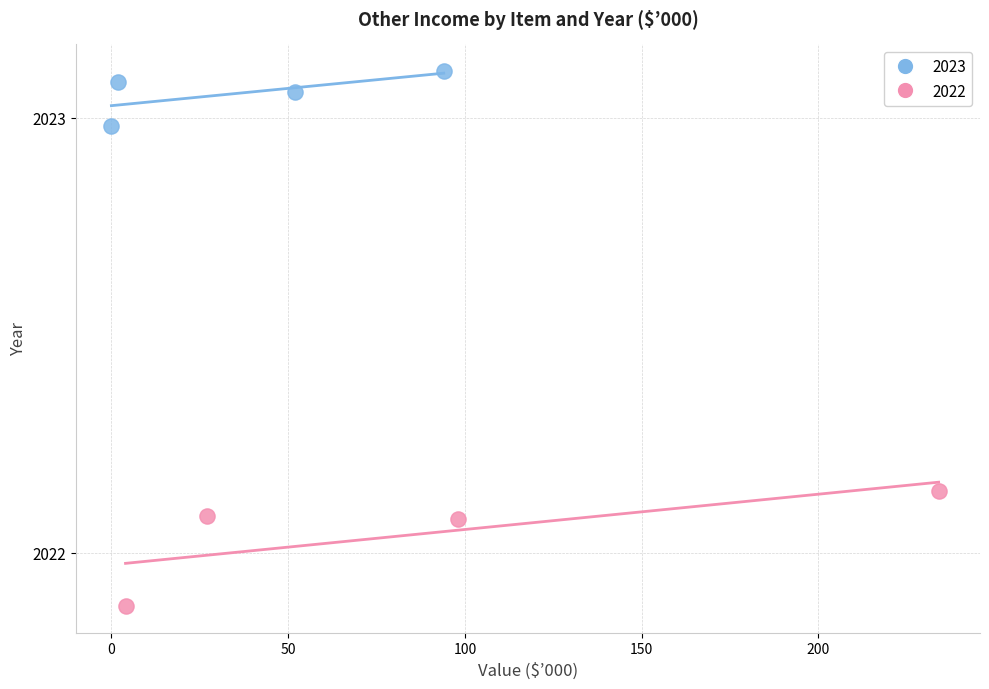

Which series contains the lowest Y value?

2022